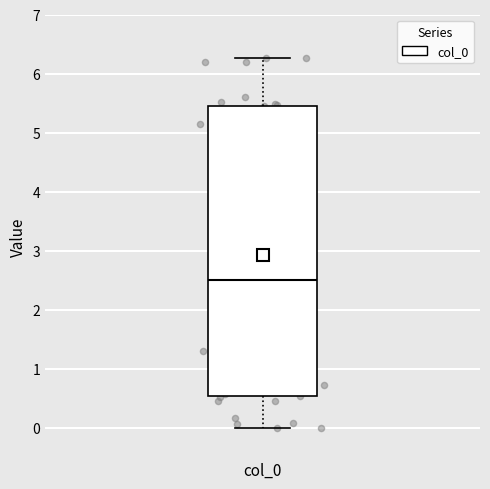

Where does the upper whisker of the box for col_0 end on the y-axis? The values are not printed on the chart, so give them approximately, as read against the axis.

6.3